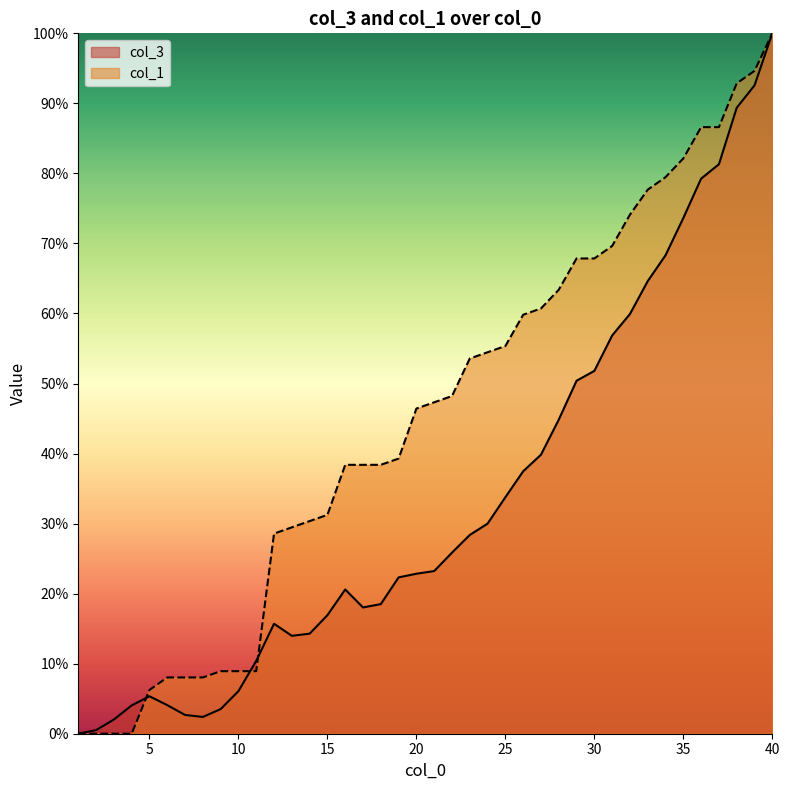

Which series has the largest total across all categories?

col_1